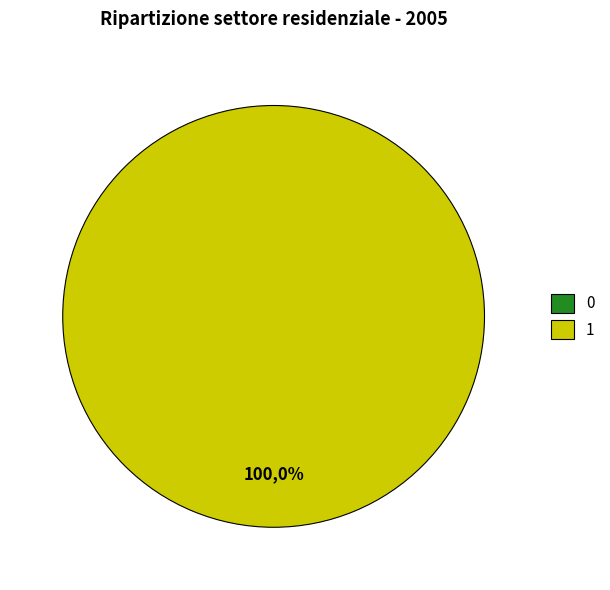

Rank the categories by value from highest to lowest.

1, 0